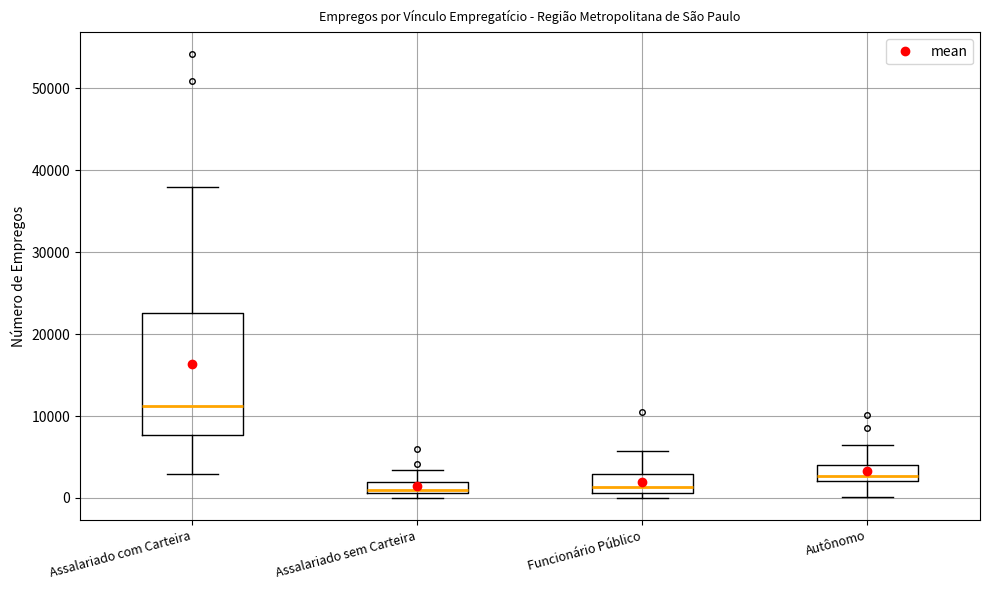

Which box is the tallest, from its lower edge to its upper edge?

Assalariado com Carteira